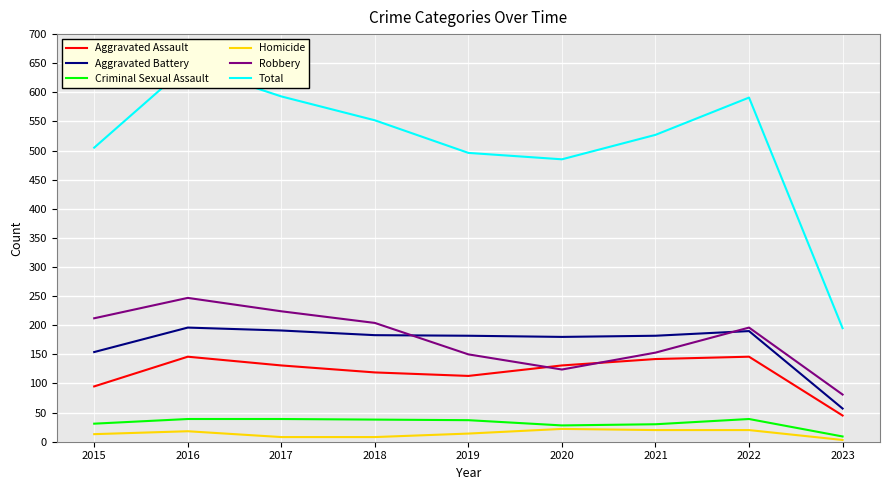

Is this an area chart (filled region under the line)?

No